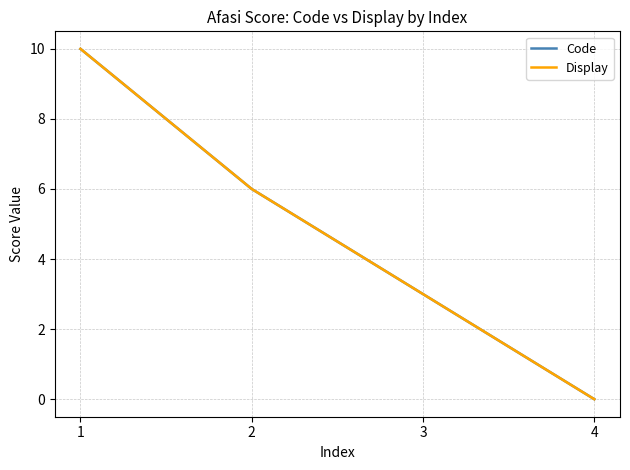

Is this an area chart (filled region under the line)?

No